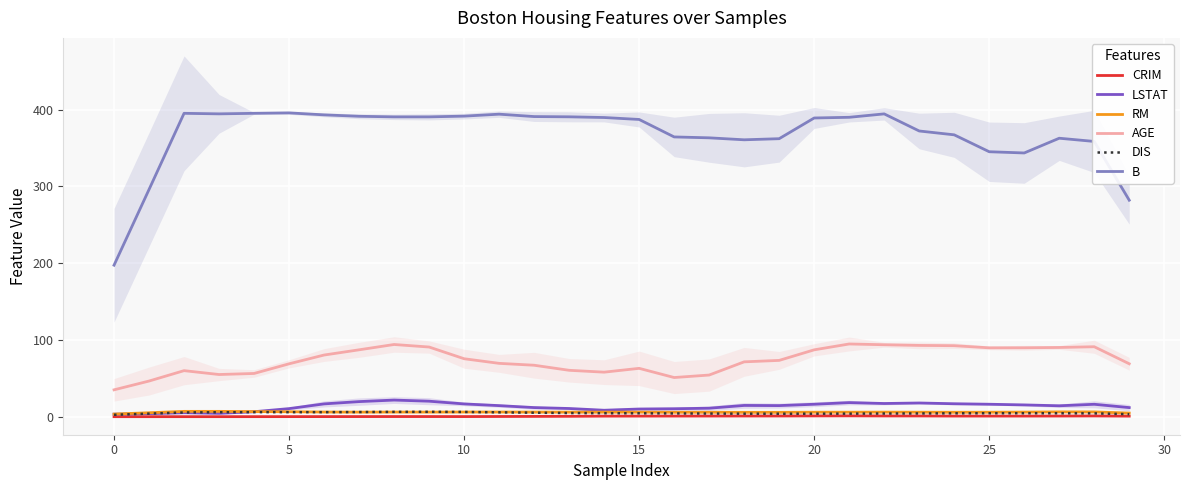

True or false: RM and AGE cross at least once.

False